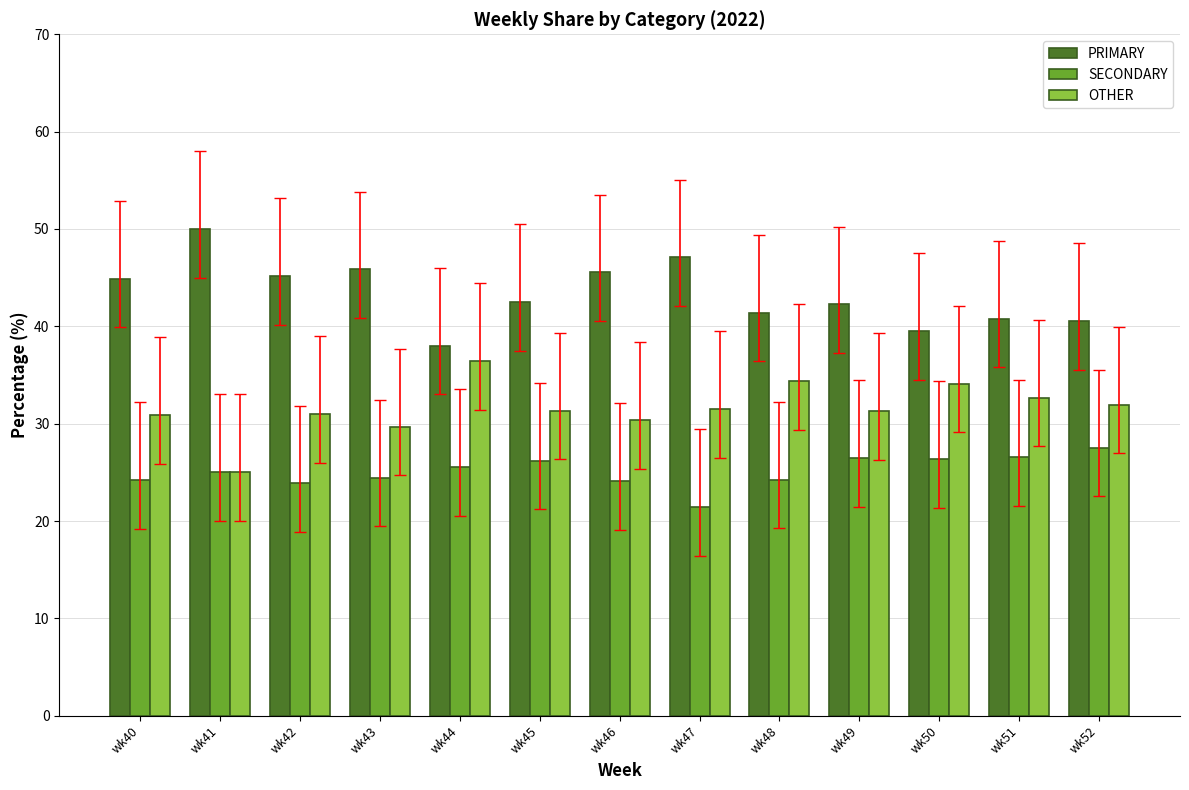

What is the sum of the PRIMARY values at wk42 and wk50?

84.7